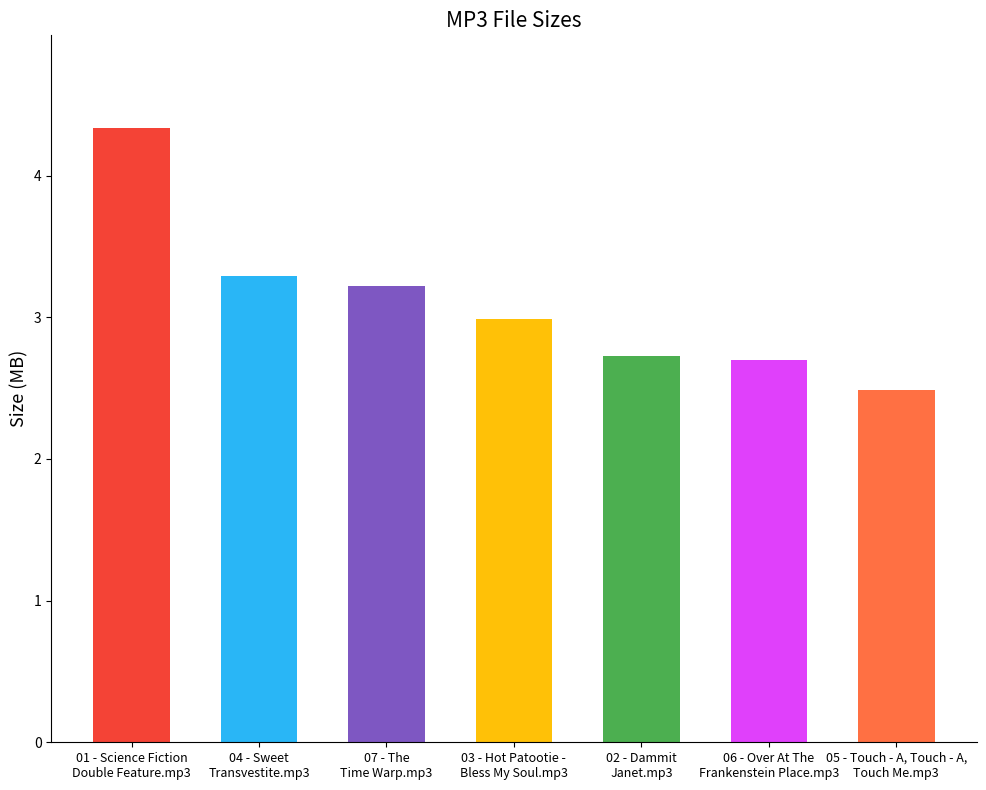

Read the value at 04 - Sweet
Transvestite.mp3.

3.3